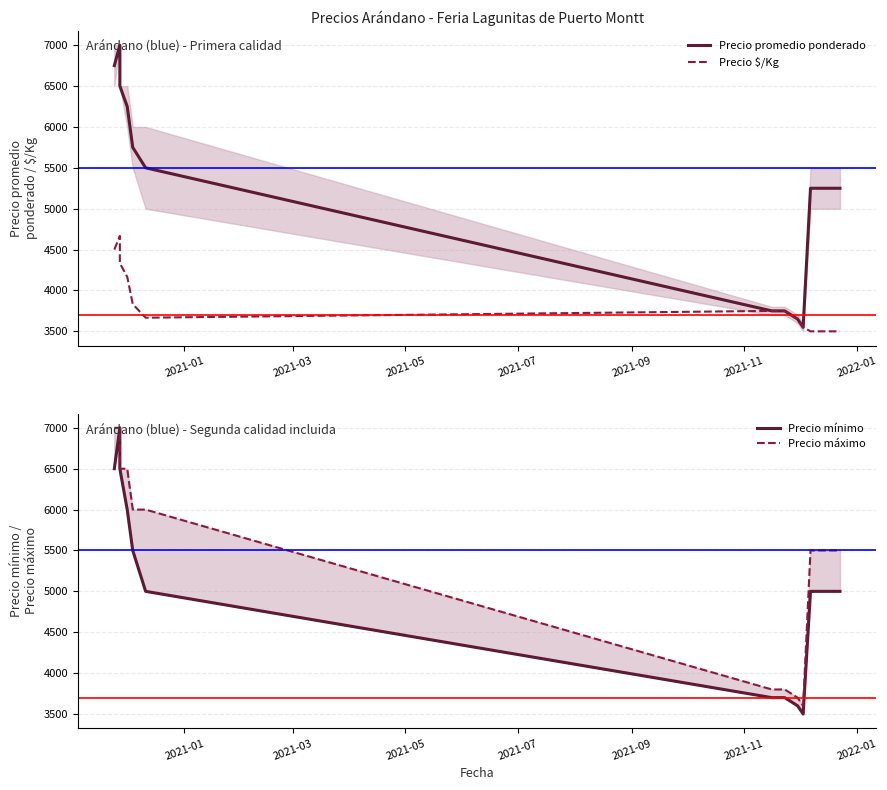

What is the average value of the Precio máximo series?

5325